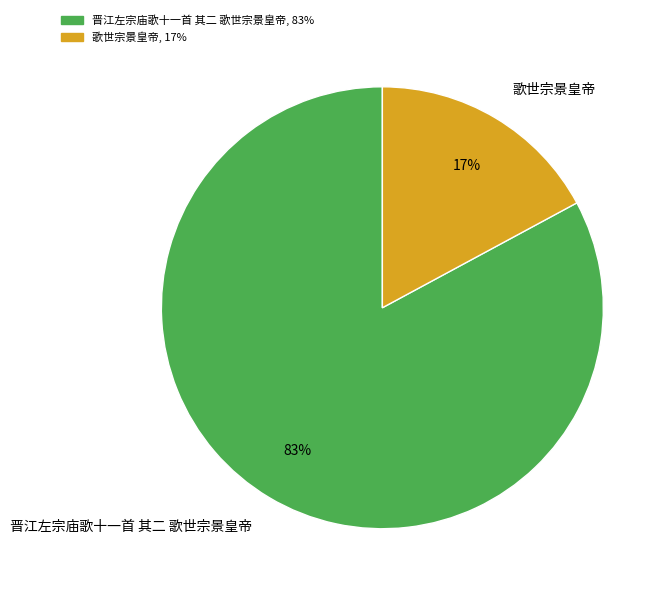

True or false: 歌世宗景皇帝 accounts for 26% of the total.

False